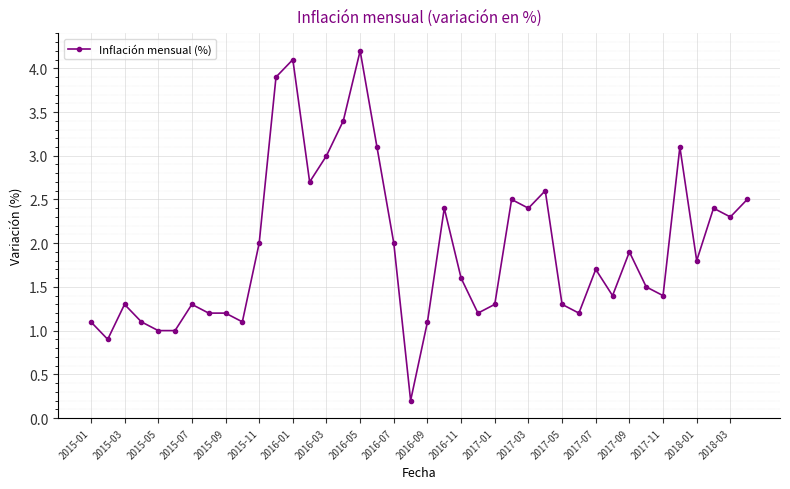

What is the difference between the second highest and minimum values?

3.9